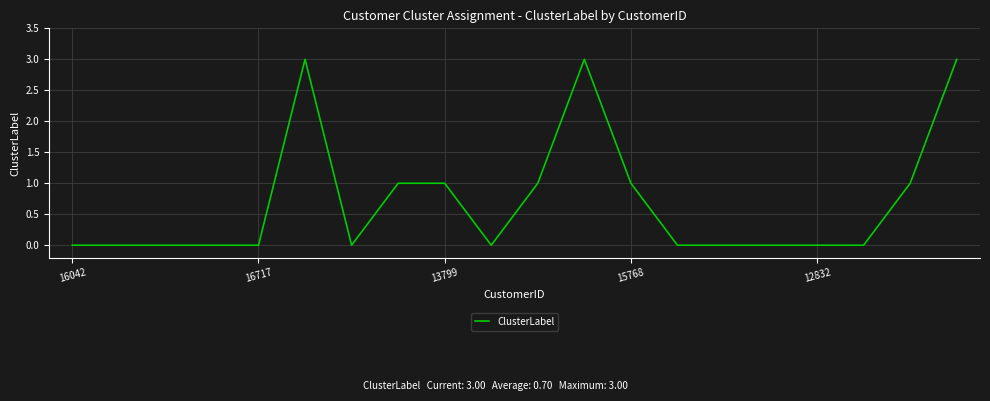

What is the maximum value shown in the chart?

3